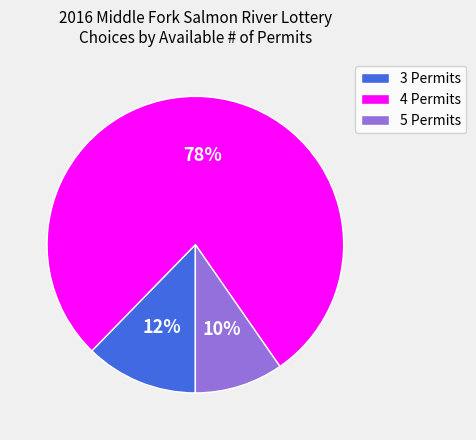

To the nearest percent, what portion does 5 Permits represent?

10%